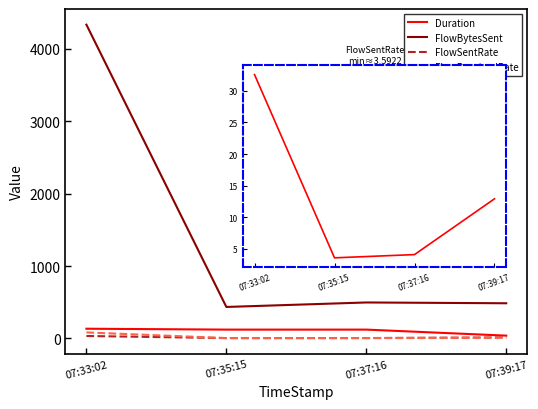

Between 07:37:16 and 07:39:17, which series saw the biggest shift?

Duration